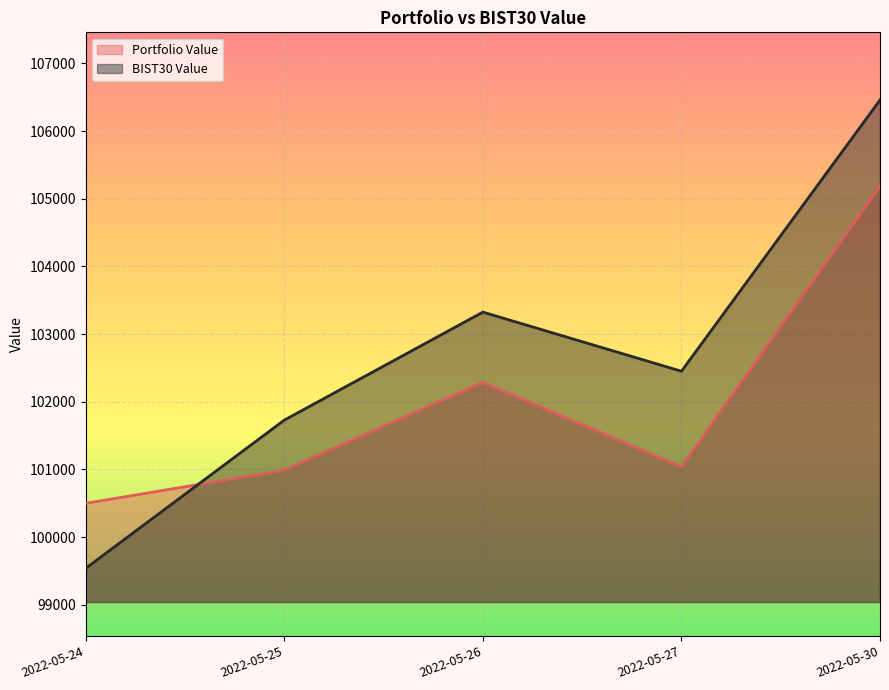

Which category has the lowest value across all series?

2022-05-24